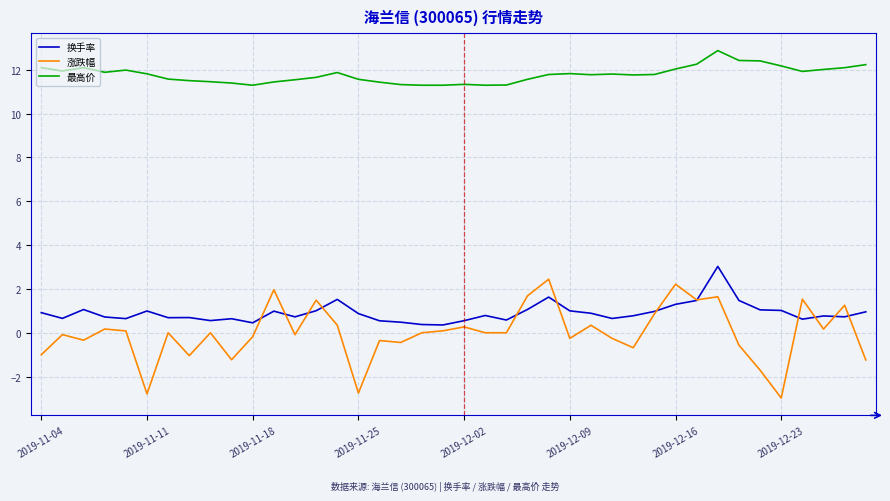

What is the maximum value for 涨跌幅?

2.4